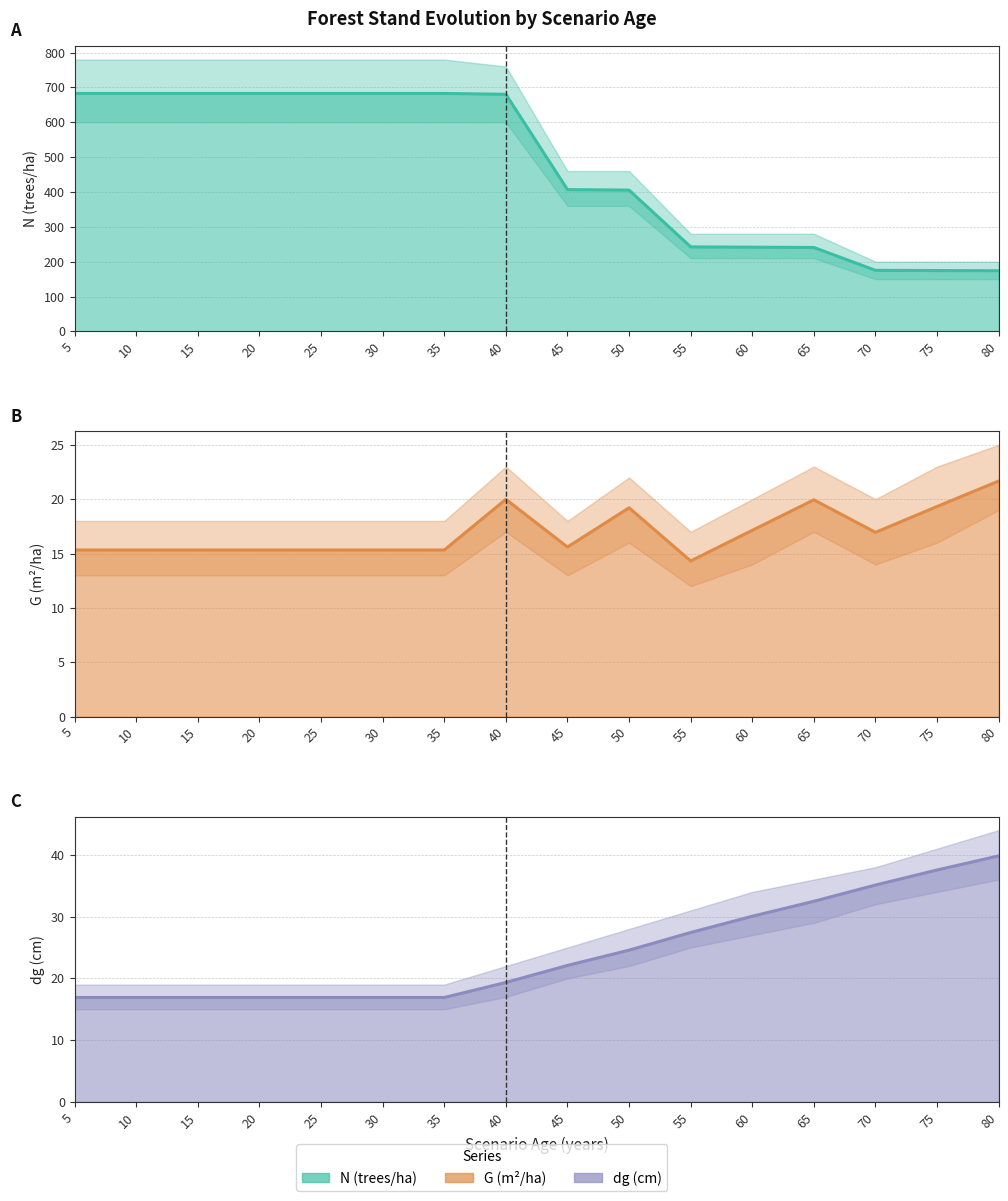

True or false: G line and N line intersect in this chart.

False